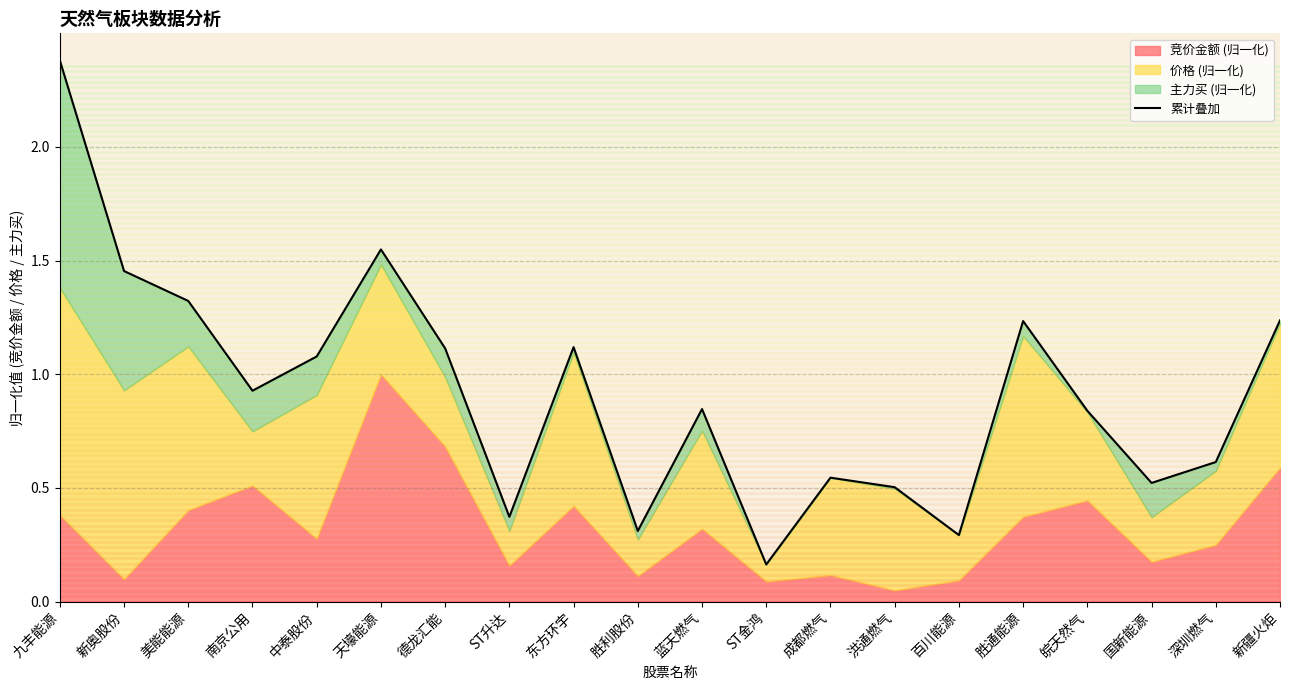

At which label is the value closest to 1?

南京公用